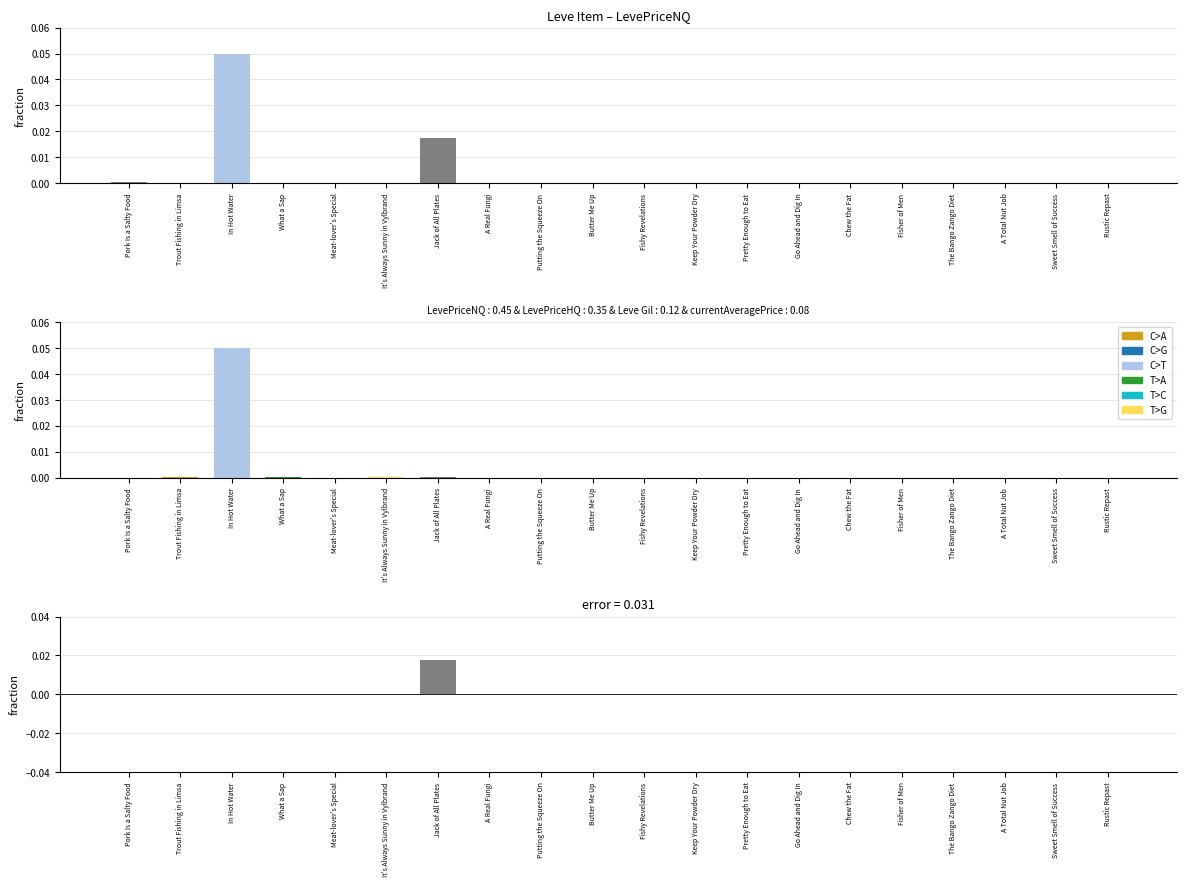

Reading left to right, what are all the values shown in this chart?

LevePriceNQ: 0.0	0.0	0.0	0.0	0.0	0.0	0.0	0.0	0.0	0.0	0.0	0.0	0.0	0.0	0.0	0.0	0.0	0.0	0.0	0.0
LevePriceHQ: 0.0	0.0	0.1	0.0	0.0	0.0	0.0	0.0	0.0	0.0	0.0	0.0	0.0	0.0	0.0	0.0	0.0	0.0	0.0	0.0
diff (NQ-HQ): 0.0	-0.0	-0.0	-0.0	0.0	-0.0	0.0	-0.0	0.0	0.0	0.0	0.0	0.0	-0.0	-0.0	0.0	0.0	0.0	0.0	0.0